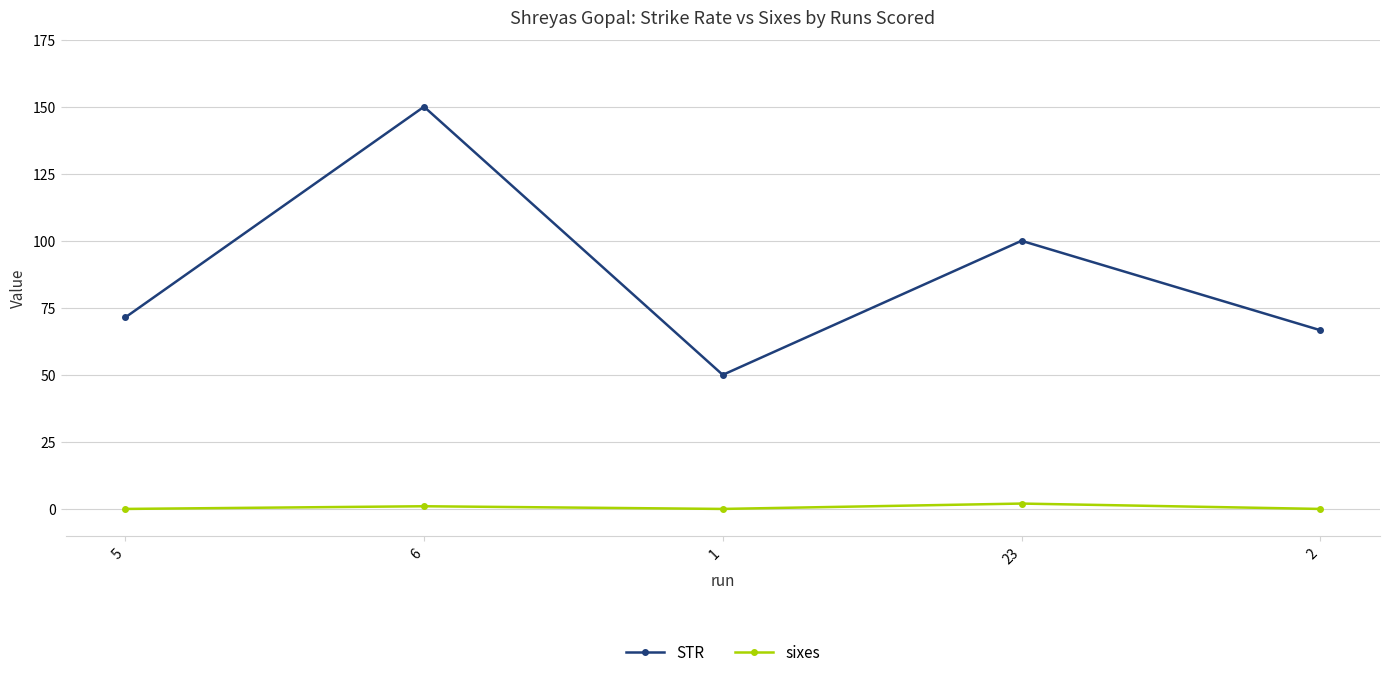

At which category does STR reach its first local valley?

1